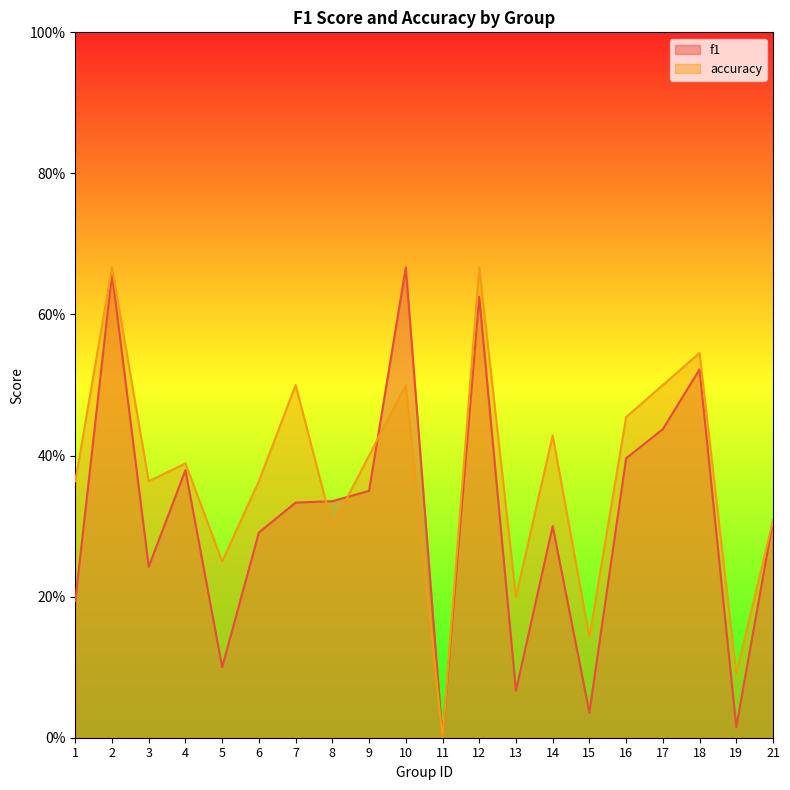

Reading left to right, list all the values displayed in this chart.

f1: 0.2	0.7	0.2	0.4	0.1	0.3	0.3	0.3	0.3	0.7	0.0	0.6	0.1	0.3	0.0	0.4	0.4	0.5	0.0	0.3
accuracy: 0.4	0.7	0.4	0.4	0.2	0.4	0.5	0.3	0.4	0.5	0.0	0.7	0.2	0.4	0.1	0.5	0.5	0.5	0.1	0.3